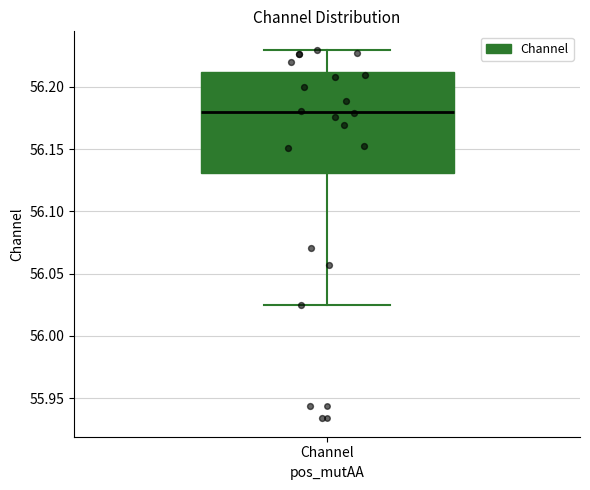

Read this box plot against the y-axis: the position of the median line, the range covered by the box, and the ends of both whiskers. The values are not printed on the chart, so give them approximately, as read against the axis.

median 56.180, box 56.130 to 56.210, whiskers 56.025 to 56.230